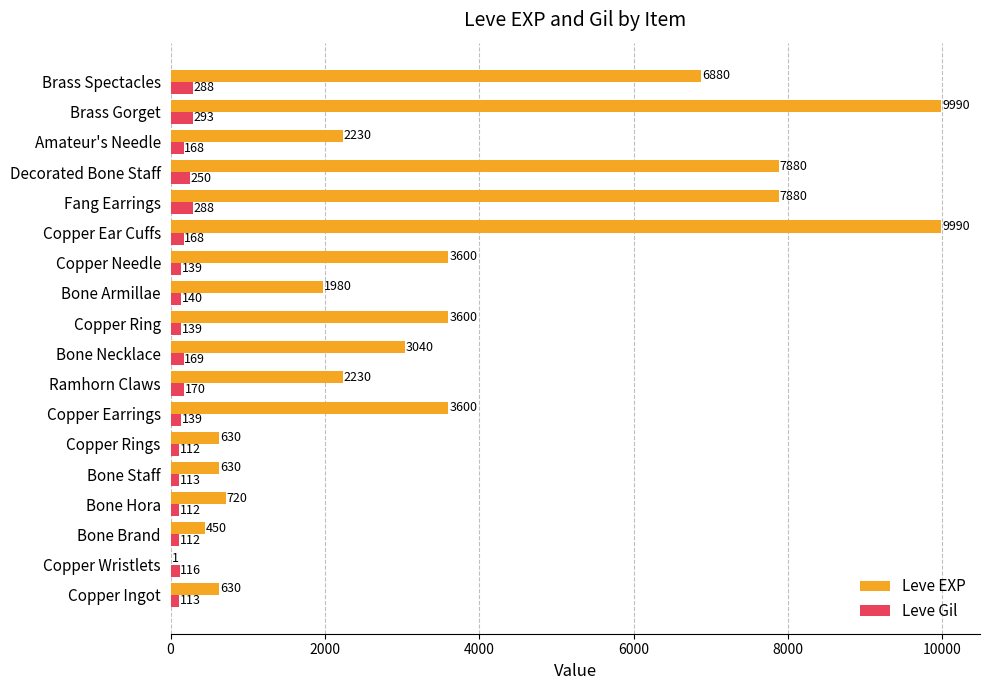

What is the maximum value shown in the chart?

9990